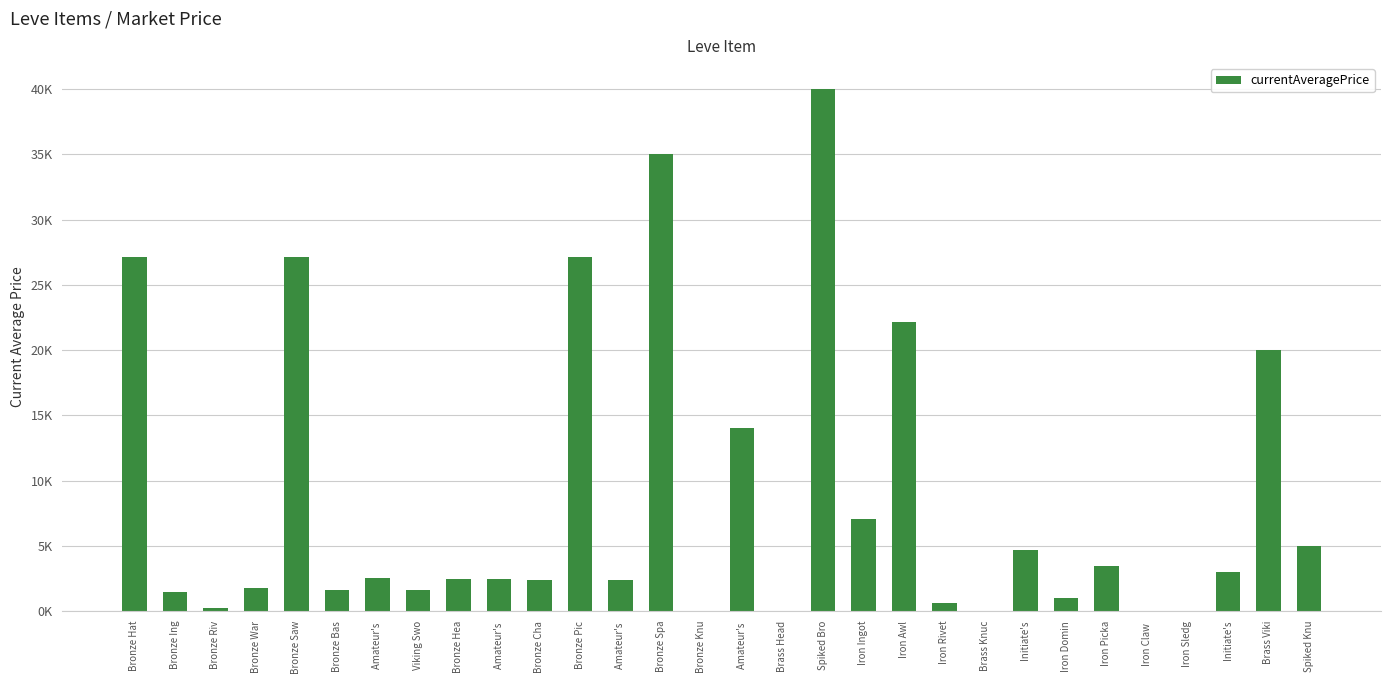

What is the greatest value displayed?

39989